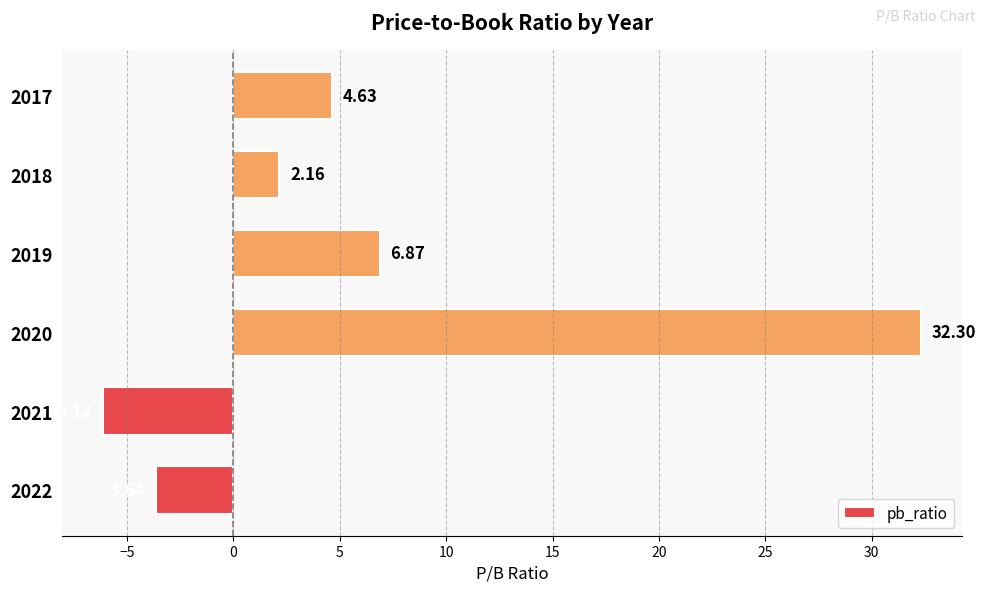

How many negative values are there?

2